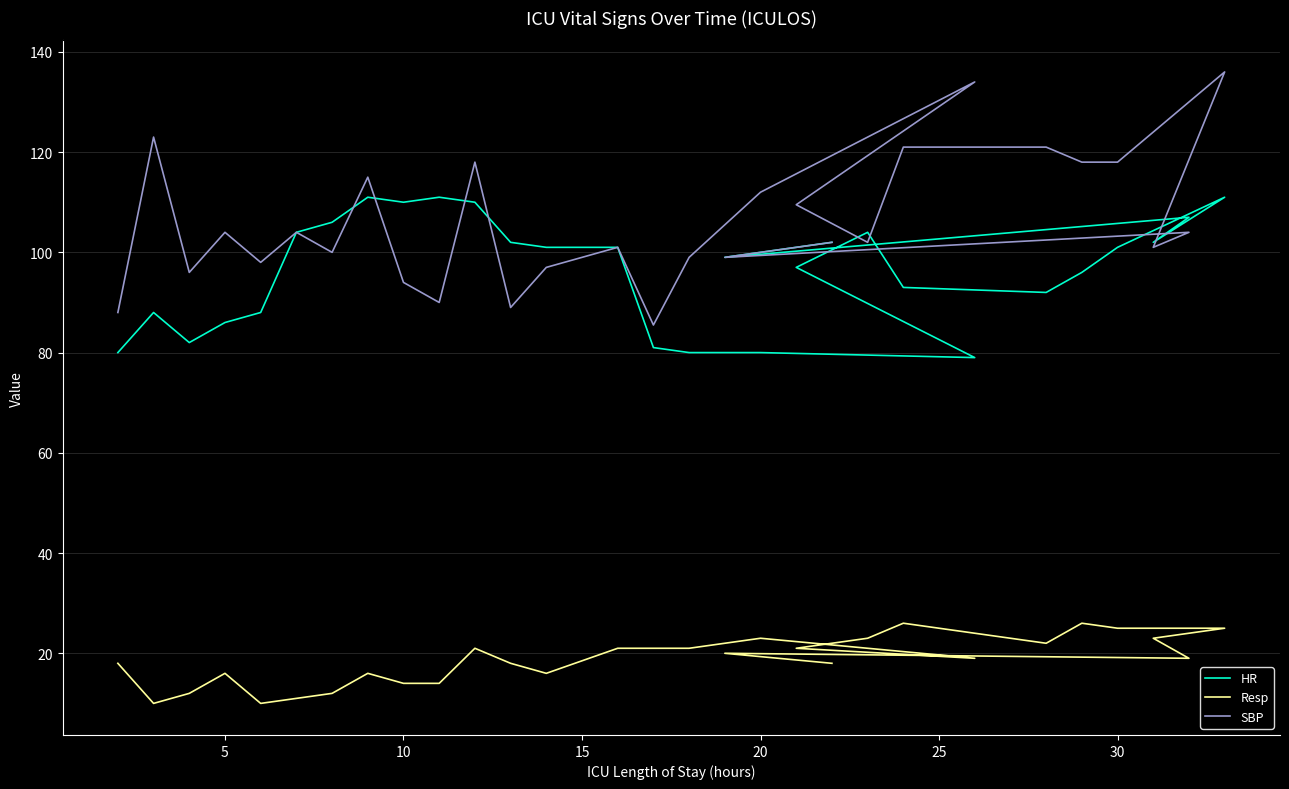

At how many categories does at least one series exceed 119?

5